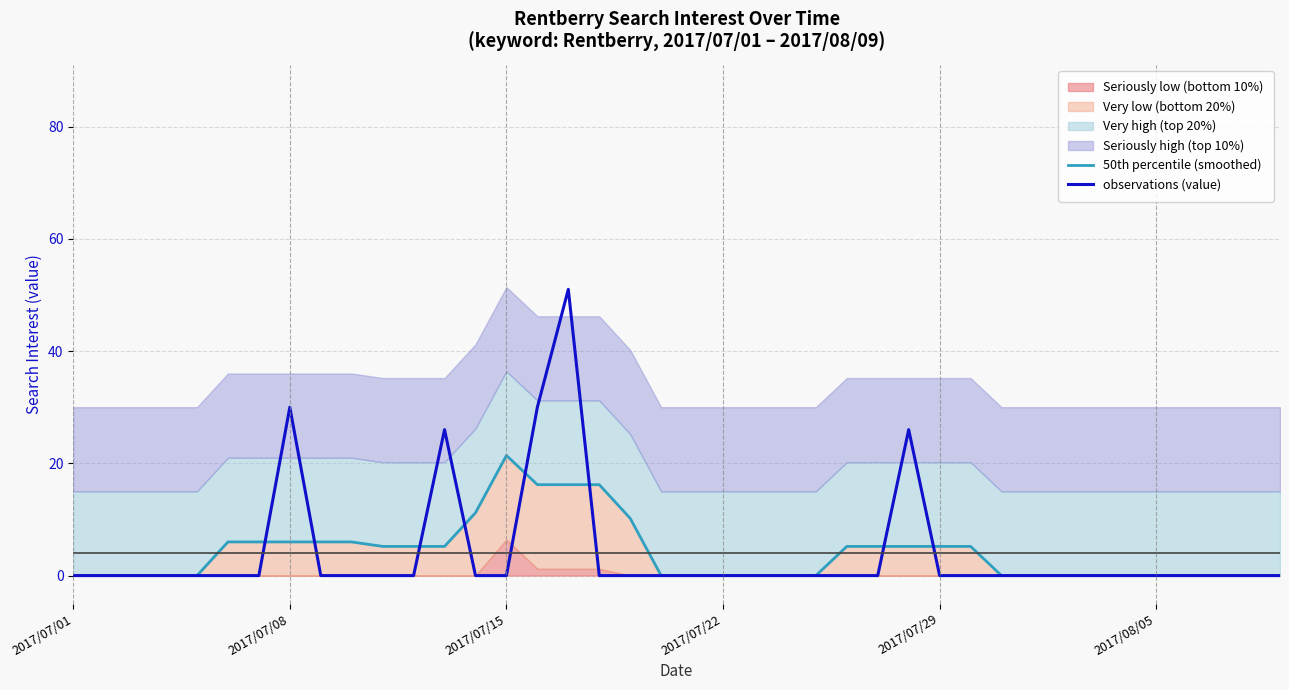

The observations (value) series shows 0 at 2017/07/29. True or false?

True